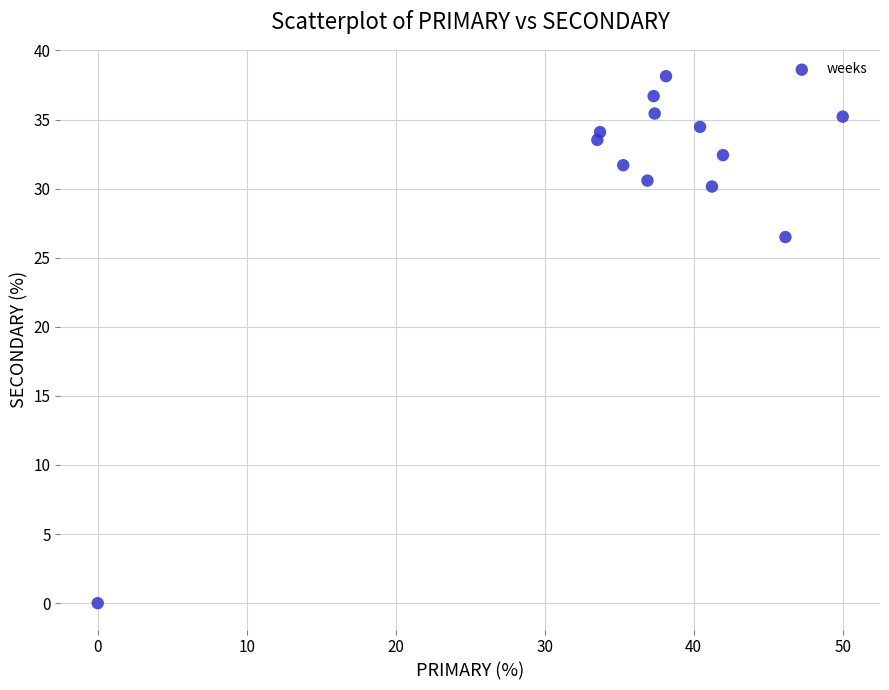

What Y value in the scatter plot is closest to 19?

26.5